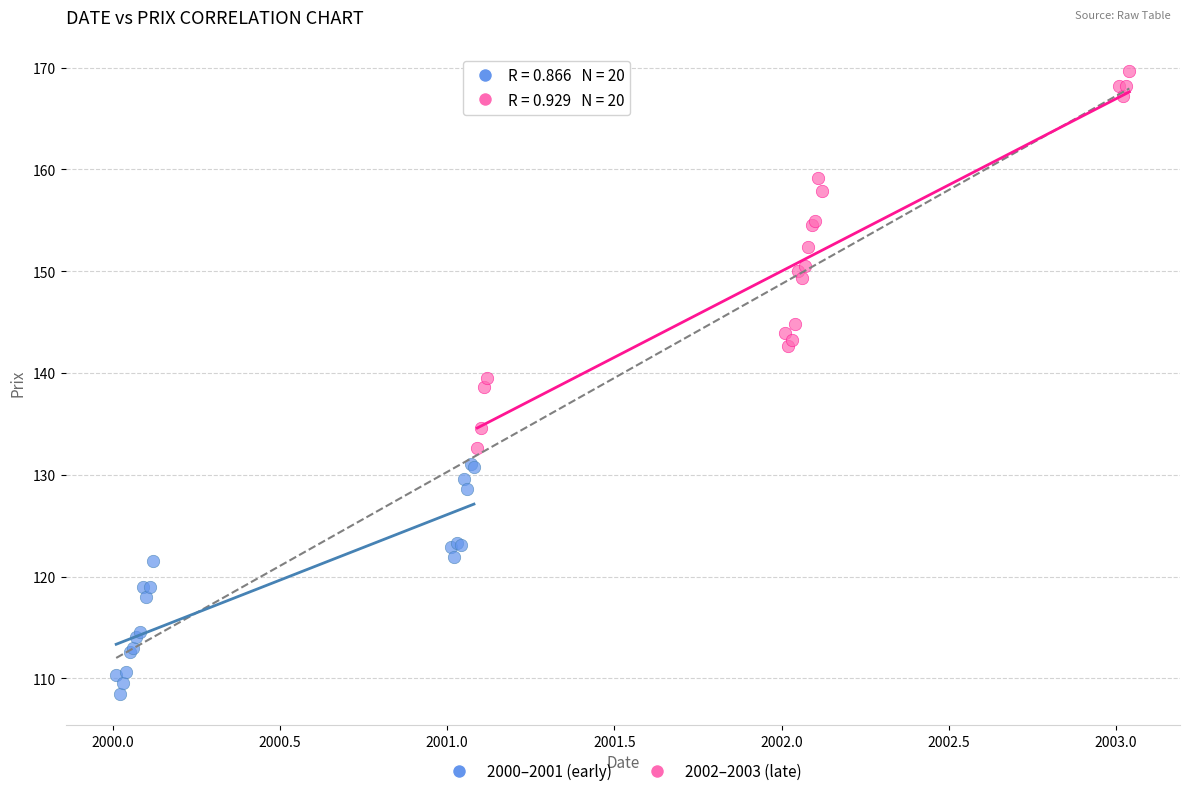

Which series has the largest Y range (max minus min)?

2002–2003 (late)